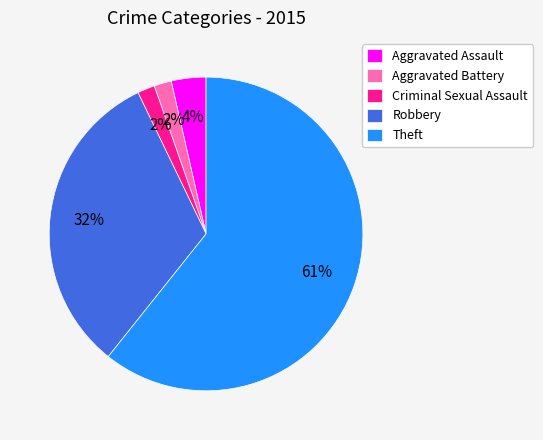

To the nearest percent, what portion does Criminal Sexual Assault represent?

2%